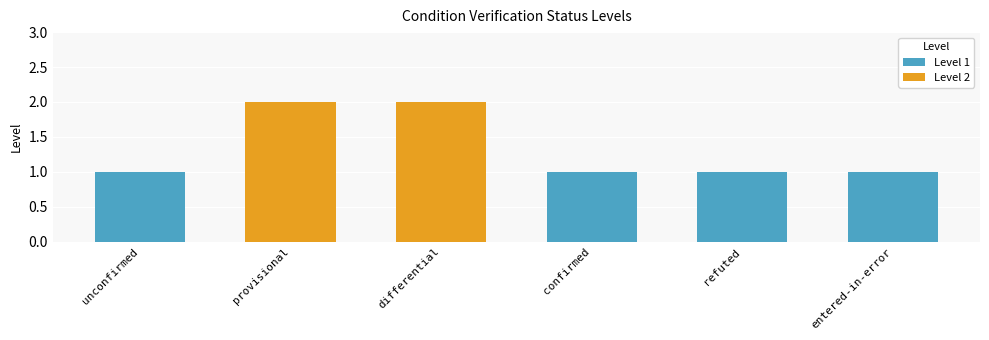

Reading right to left, transcribe all the data shown in this chart.

entered-in-error=1	refuted=1	confirmed=1	differential=2	provisional=2	unconfirmed=1